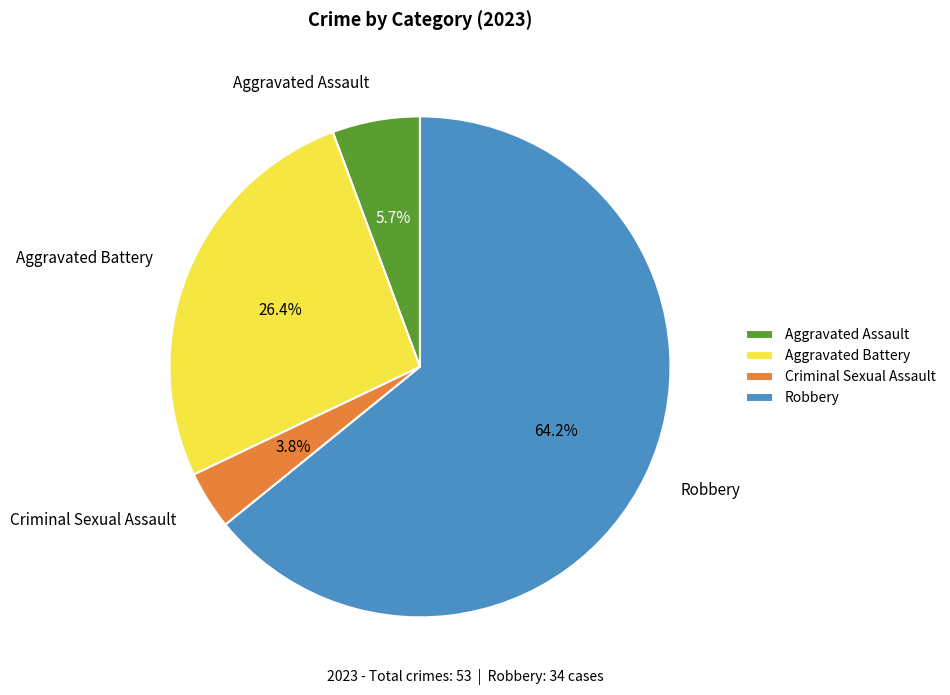

What is the smallest slice in the pie chart?

Criminal Sexual Assault